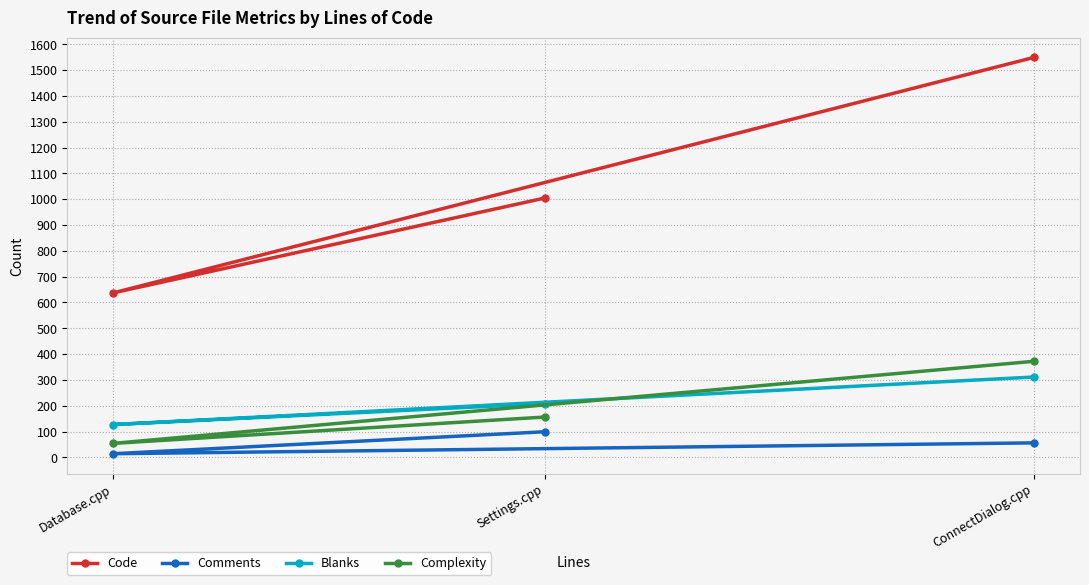

Count the number of categories in the chart.

3